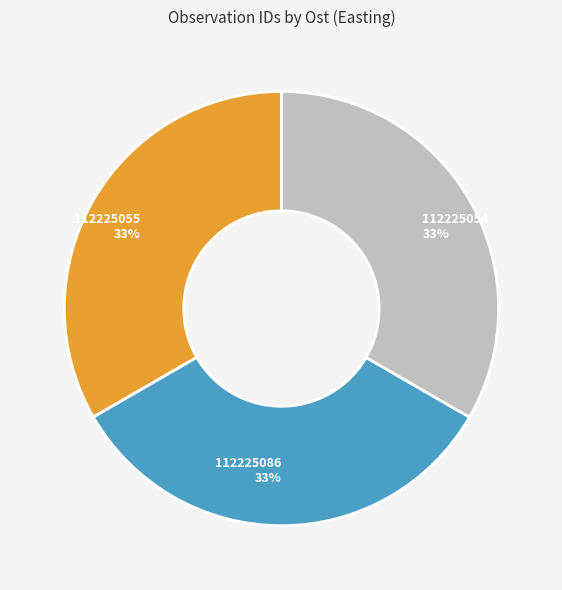

Do 112225086 and 112225054 together represent more than half of the pie?

Yes